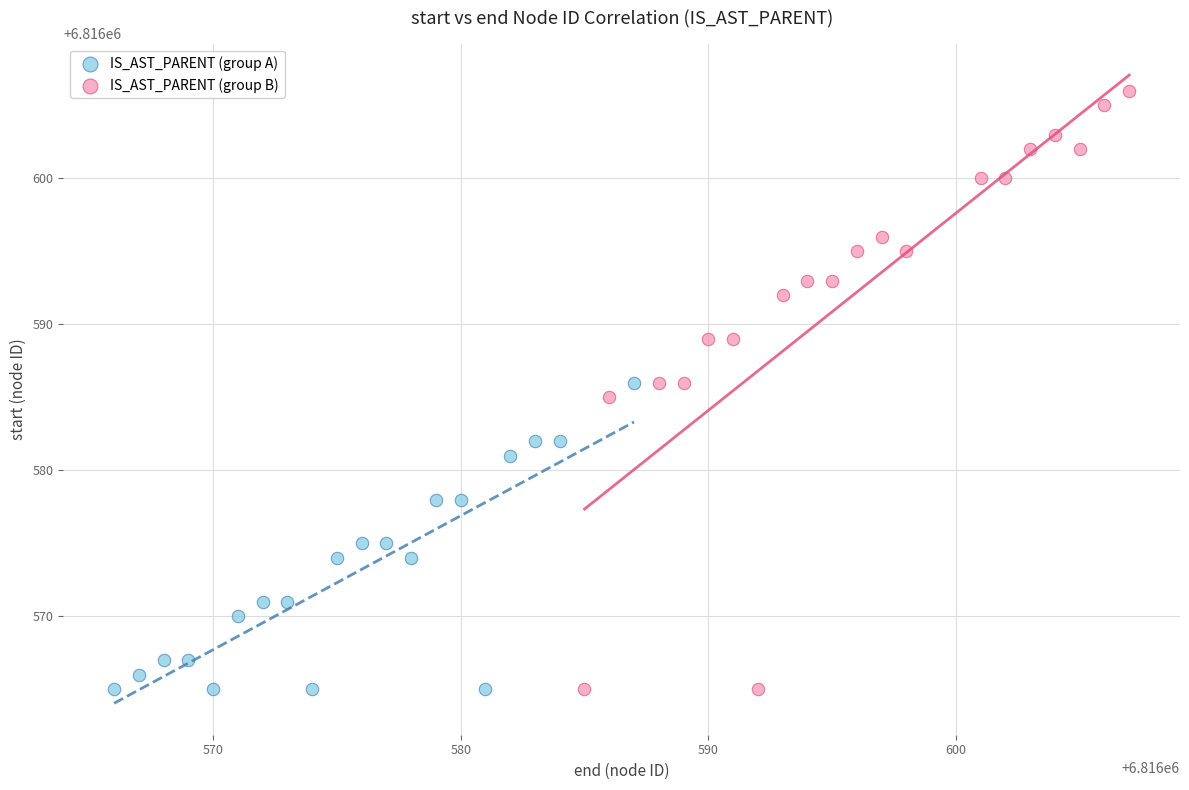

Which series has the largest Y range (max minus min)?

IS_AST_PARENT (group B)